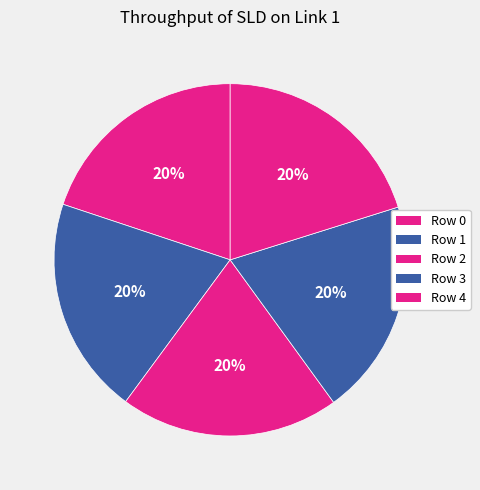

To the nearest percent, what portion does Row 1 represent?

20%